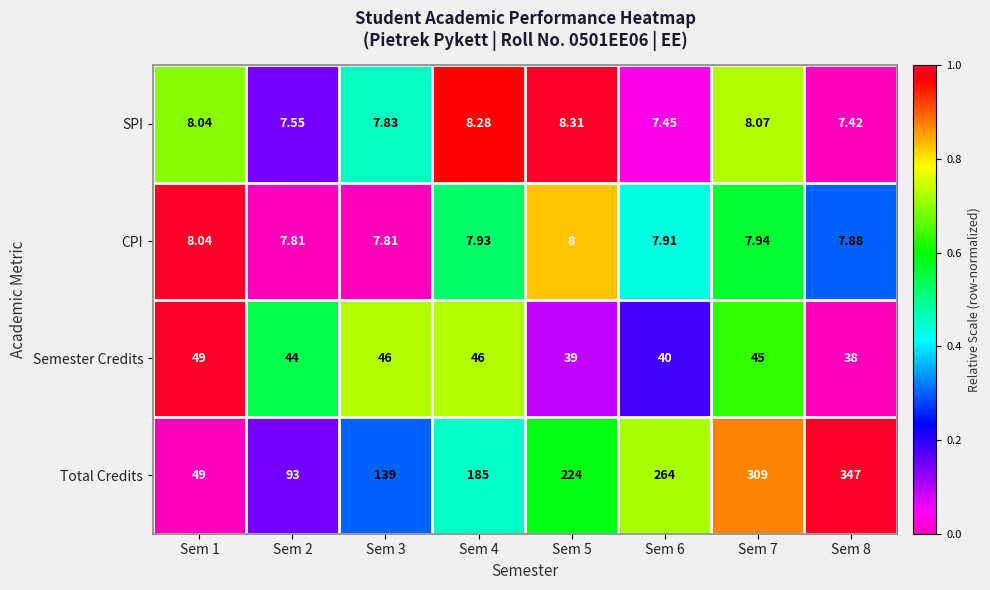

At Sem 4, list the series in order from smallest to largest.

CPI, SPI, Semester Credits, Total Credits